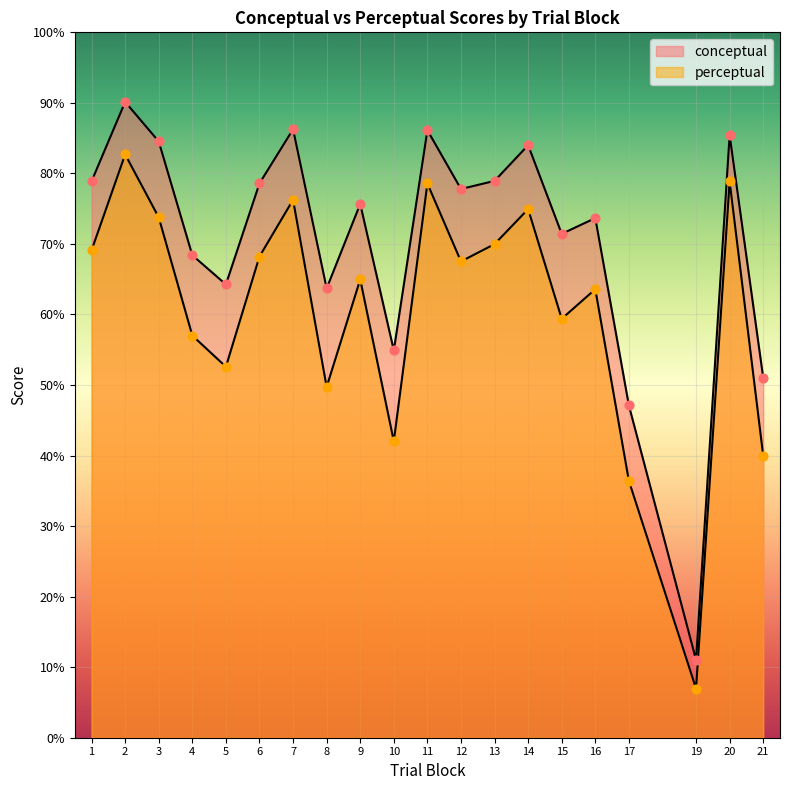

What is the total value across all series at 3?

158.3